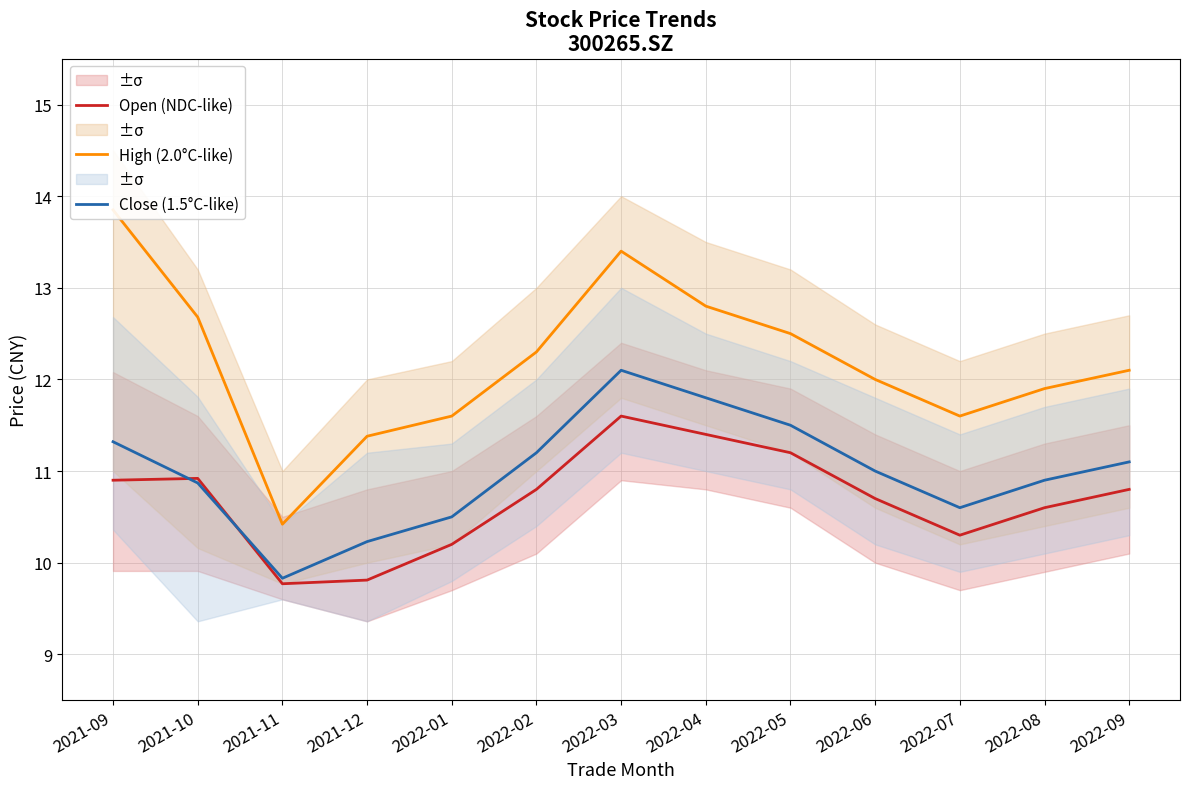

Reading left to right, list all the values displayed in this chart.

Open (NDC-like): 10.9	10.9	9.8	9.8	10.2	10.8	11.6	11.4	11.2	10.7	10.3	10.6	10.8
High (2.0°C-like): 13.8	12.7	10.4	11.4	11.6	12.3	13.4	12.8	12.5	12.0	11.6	11.9	12.1
Close (1.5°C-like): 11.3	10.9	9.8	10.2	10.5	11.2	12.1	11.8	11.5	11.0	10.6	10.9	11.1